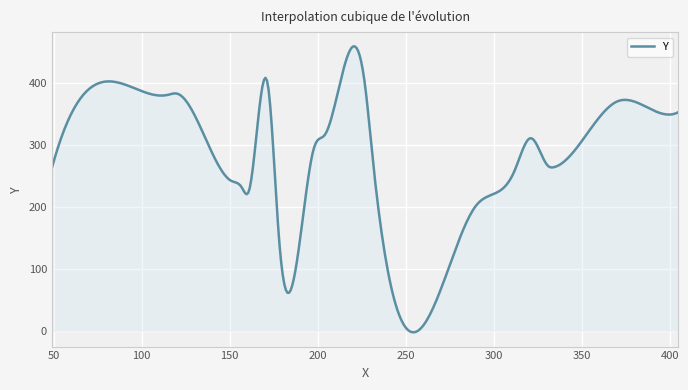

What is the greatest value displayed?

459.2